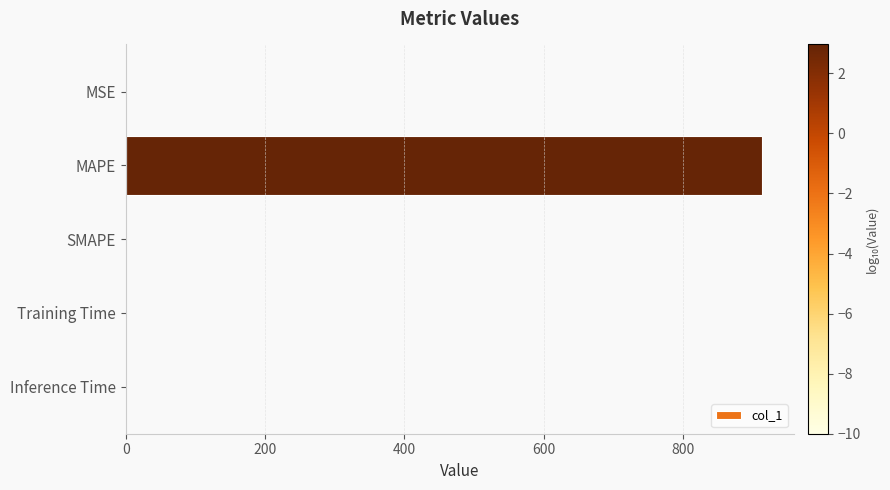

Count the number of values greater than 0.

4